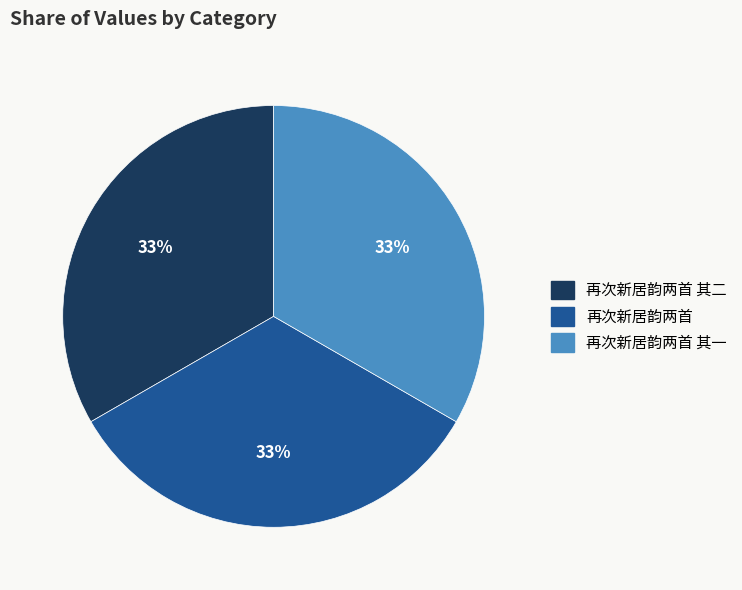

How many segments does this pie chart have?

3